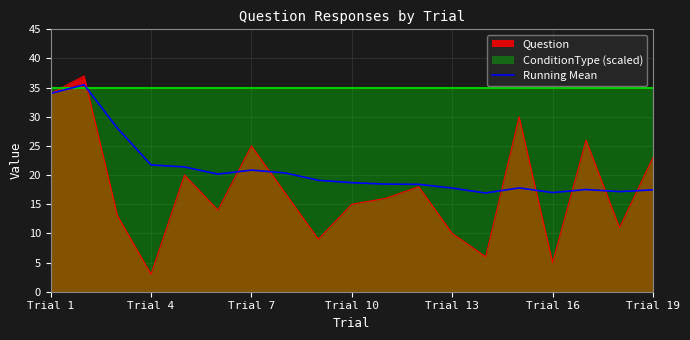

How many lines are shown in the chart?

1